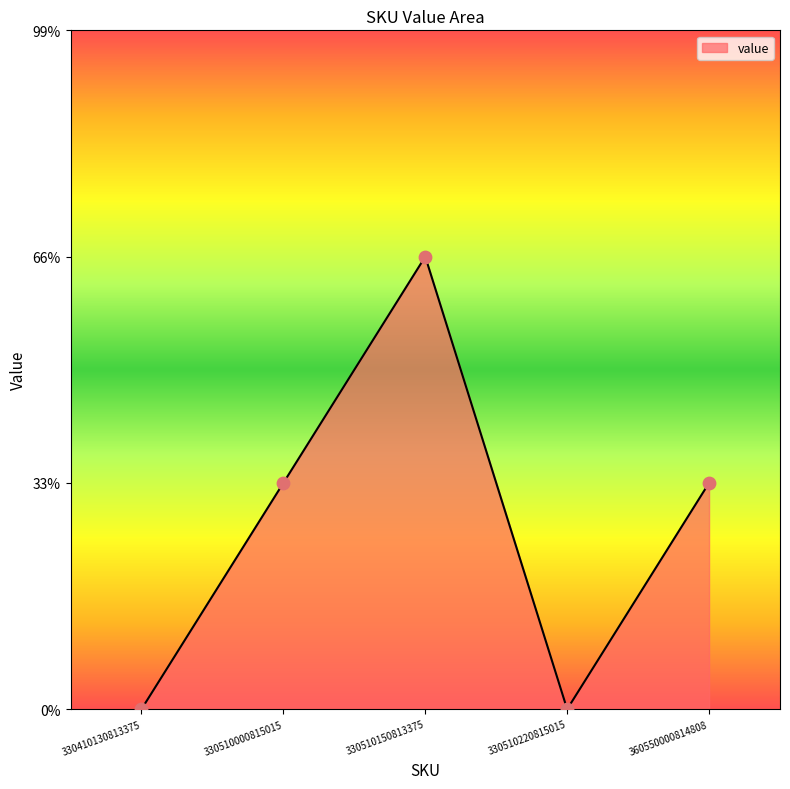

Is this an area chart (filled region under the line)?

Yes